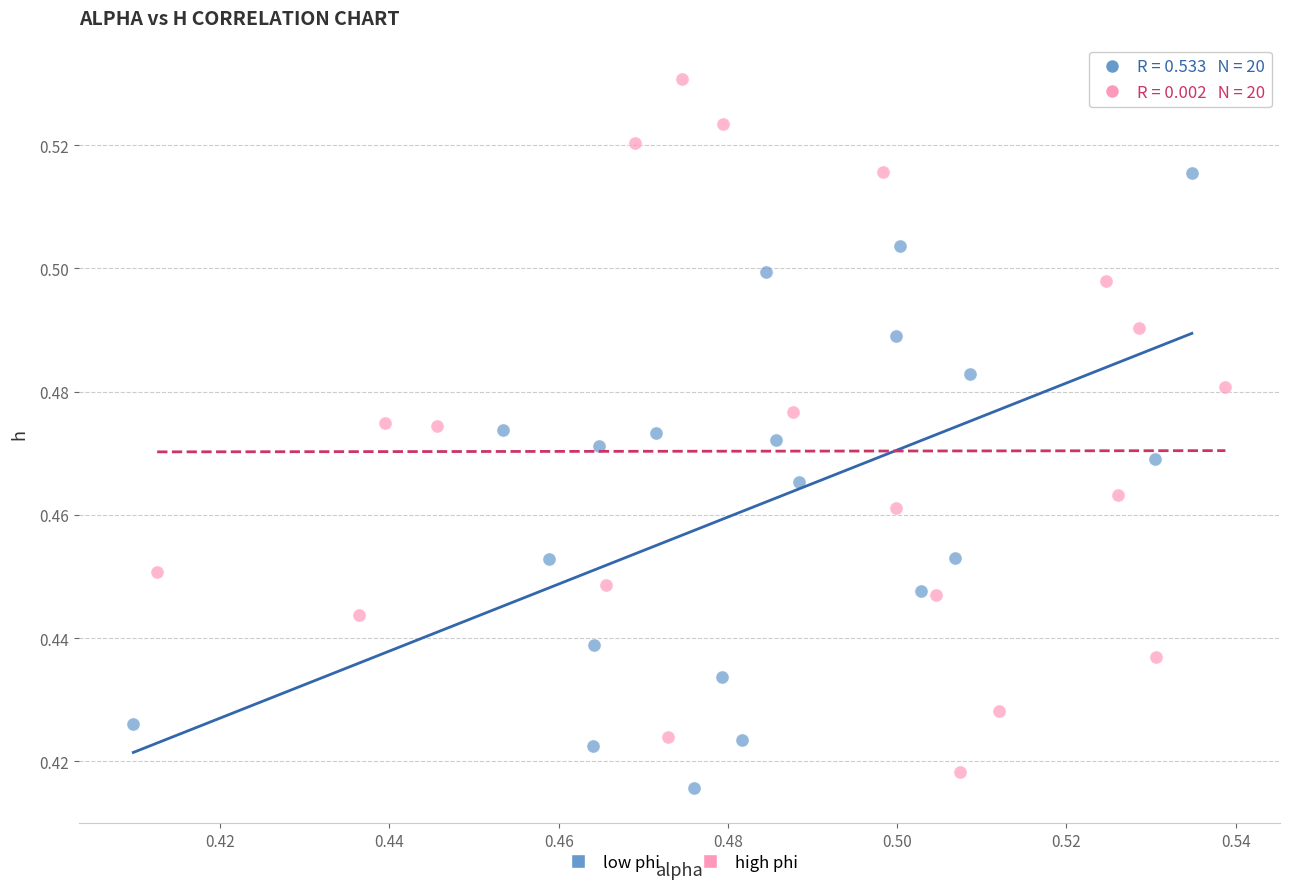

What are all the series names shown in the legend?

low phi, high phi